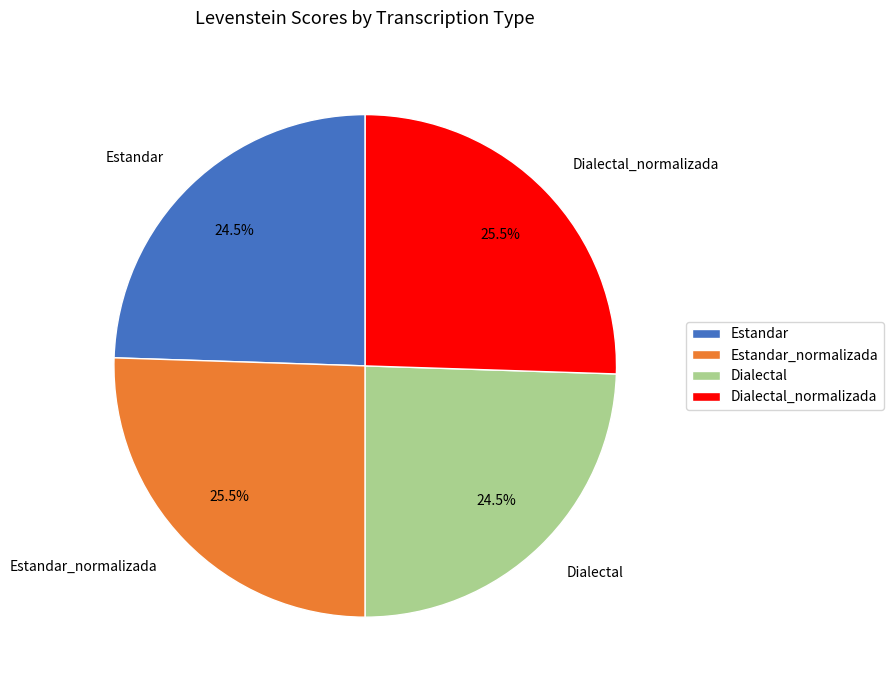

Combined, what portion of the pie is Dialectal and Dialectal_normalizada?

50.0%